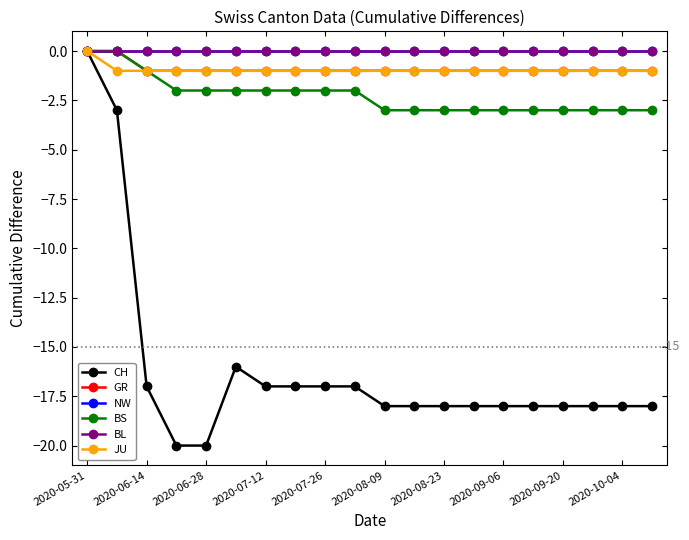

True or false: GR and NW cross at least once.

False